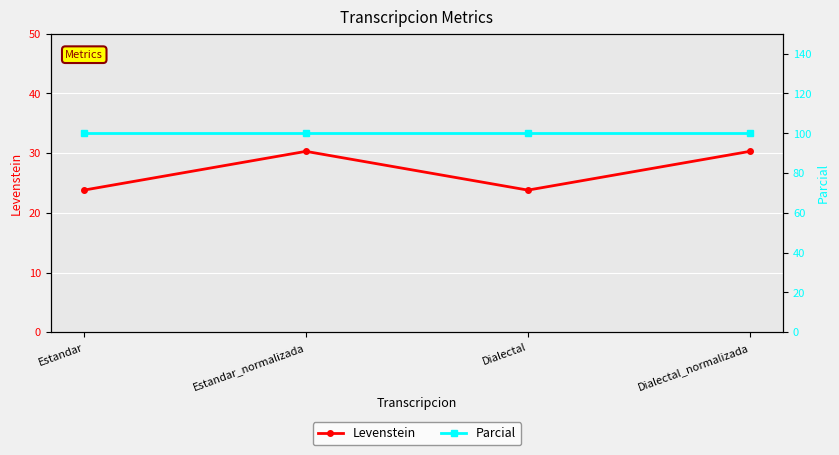

True or false: Levenstein has a value of 39.9 at Dialectal.

False